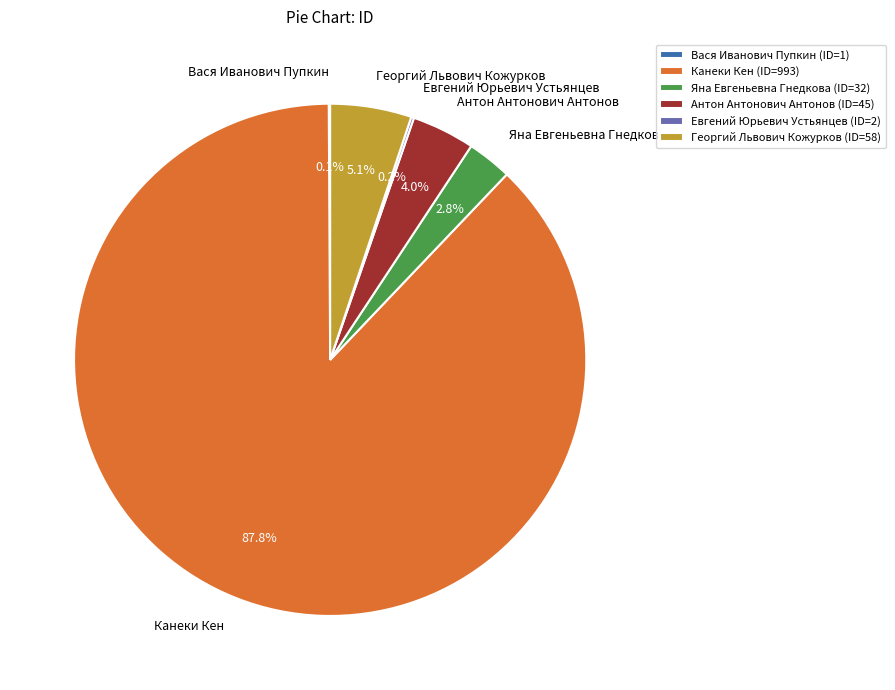

How much of the chart is everything except Георгий Львович Кожурков?

94.9%